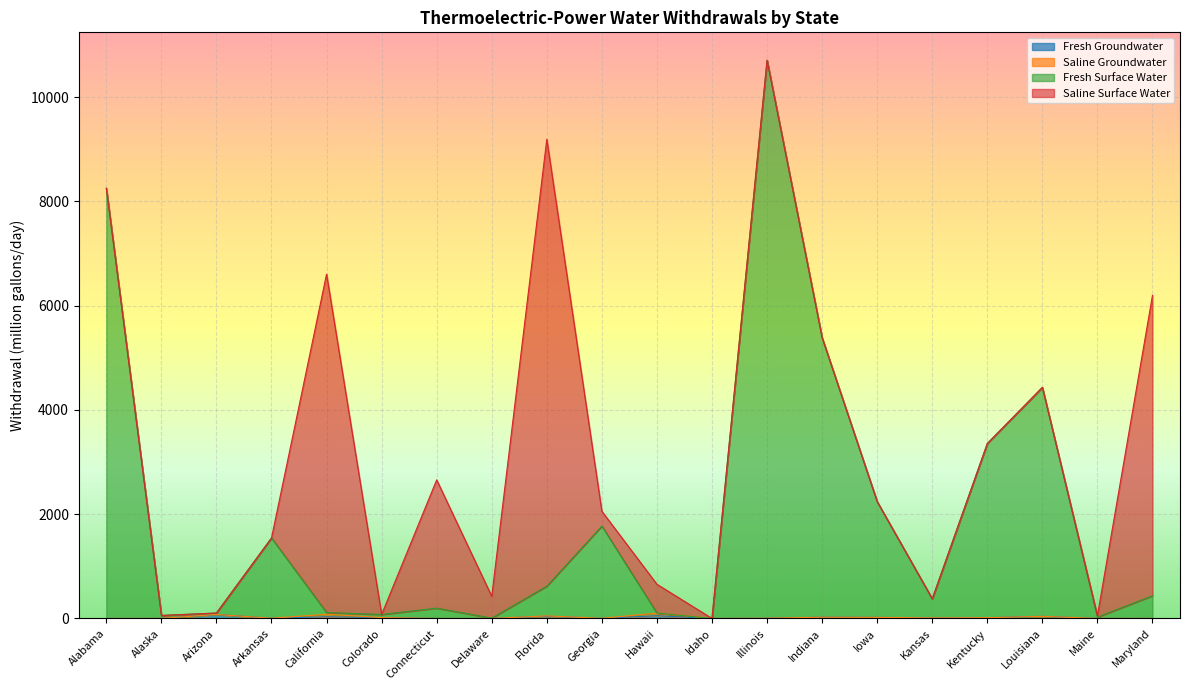

What is the value of the Fresh Groundwater point at the 12th from the left?

0.9